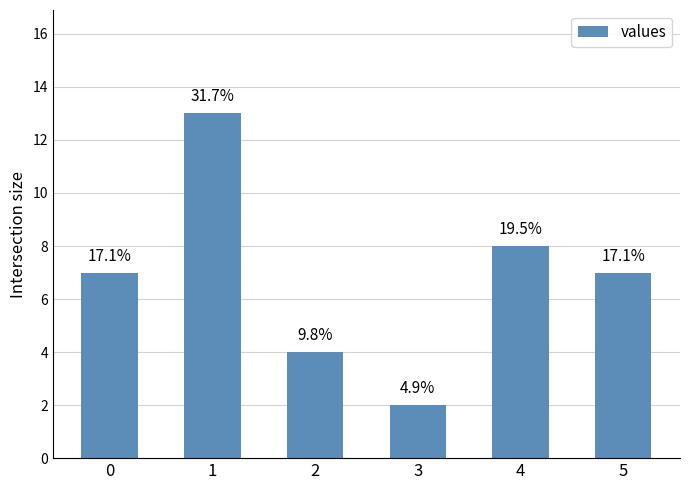

How many bars are there in total?

6